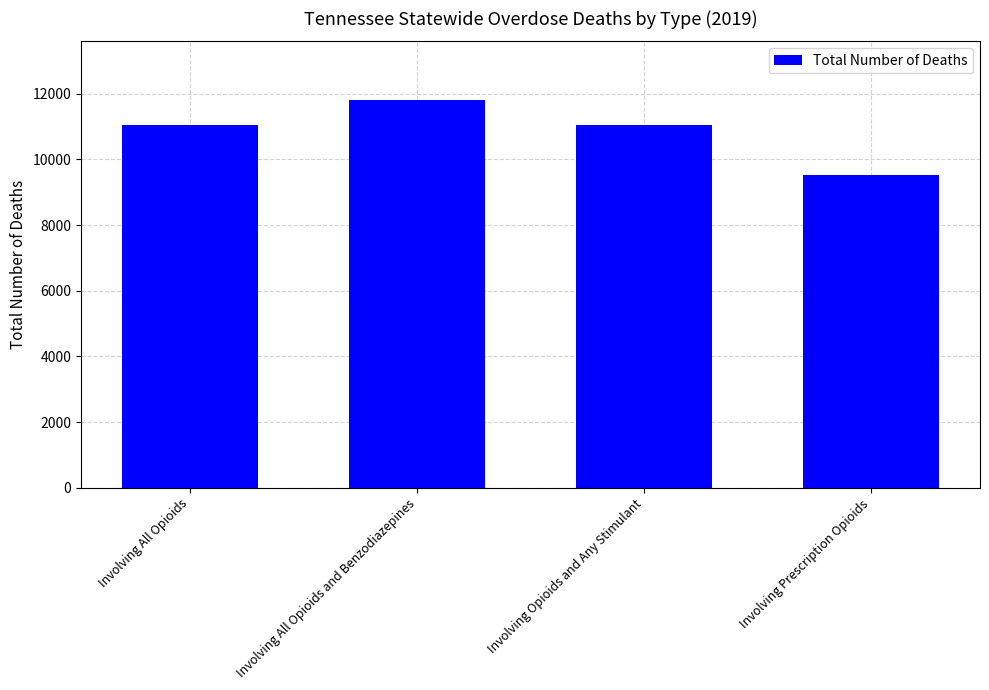

The chart shows a value of 9525 at Involving Prescription Opioids. True or false?

True